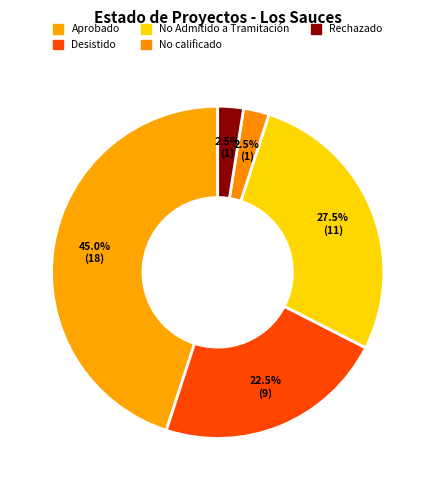

To the nearest percent, what is the average slice percentage?

20%